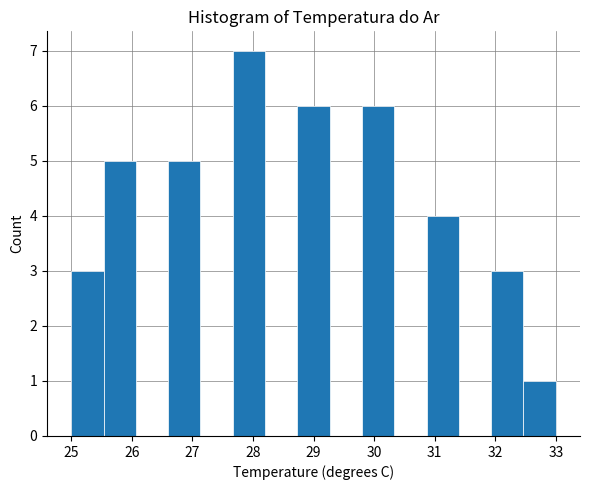

Reading left to right, list every bar in this chart as the range it spans on the x-axis followed by its height. Neither the bar edges nor the heights are printed on the chart, so give them approximately, as read against the axes.

25.0 to 25.5: 3
25.5 to 26.1: 5
26.1 to 26.6: 0
26.6 to 27.1: 5
27.1 to 27.7: 0
27.7 to 28.2: 7
28.2 to 28.7: 0
28.7 to 29.3: 6
29.3 to 29.8: 0
29.8 to 30.3: 6
30.3 to 30.9: 0
30.9 to 31.4: 4
31.4 to 31.9: 0
31.9 to 32.5: 3
32.5 to 33.0: 1